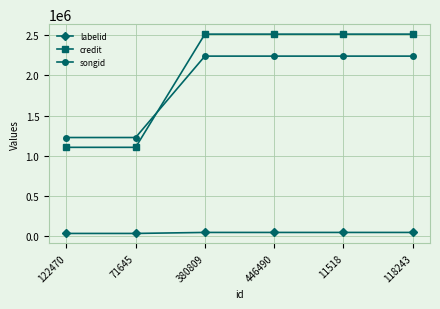

Reading left to right, extract all data points from this chart.

labelid: 122470=28860	71645=28860	380809=41405	446490=41405	11518=41405	118243=41405
credit: 122470=1103178	71645=1103178	380809=2515602	446490=2515602	11518=2515602	118243=2515602
songid: 122470=1225733	71645=1225733	380809=2241270	446490=2241270	11518=2241270	118243=2241270